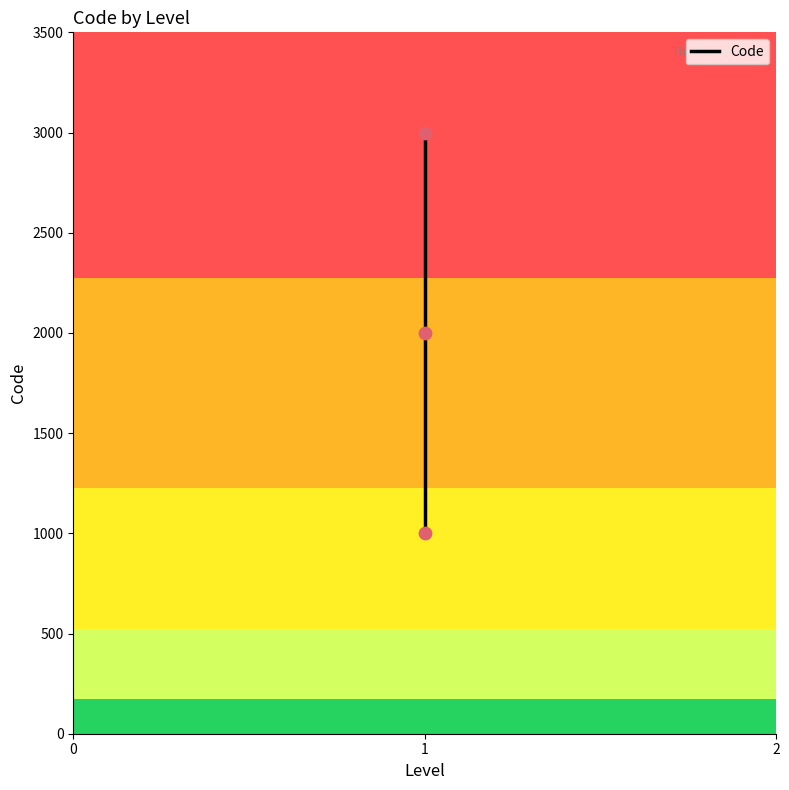

Between 2 and 0, which is larger?

2